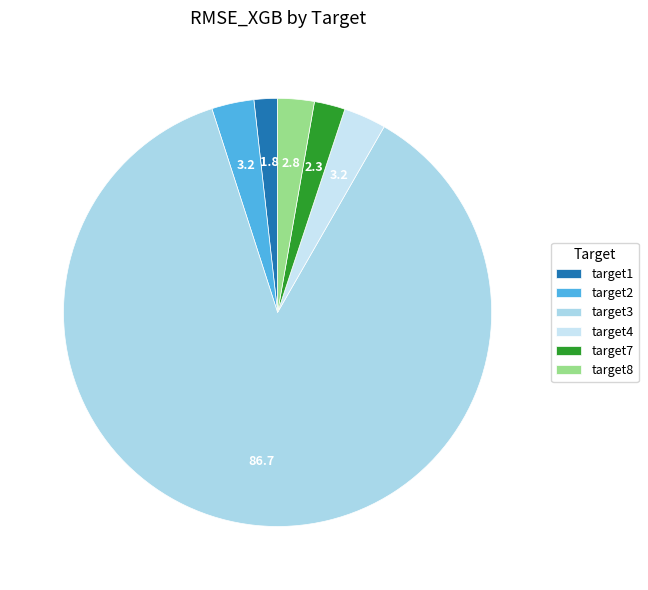

What is the smallest slice in the pie chart?

target1